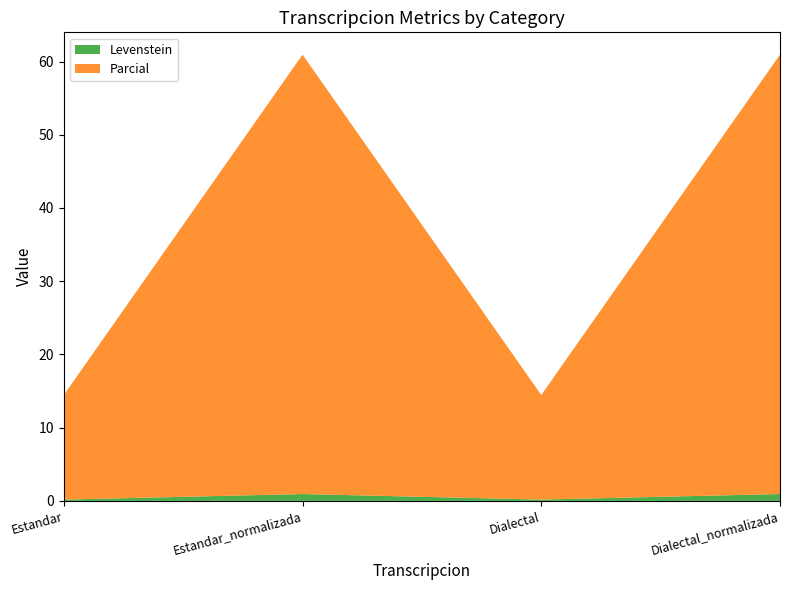

Reading left to right, list all the values displayed in this chart.

Levenstein: 0.2	0.9	0.2	0.9
Parcial: 14.3	60.0	14.3	60.0